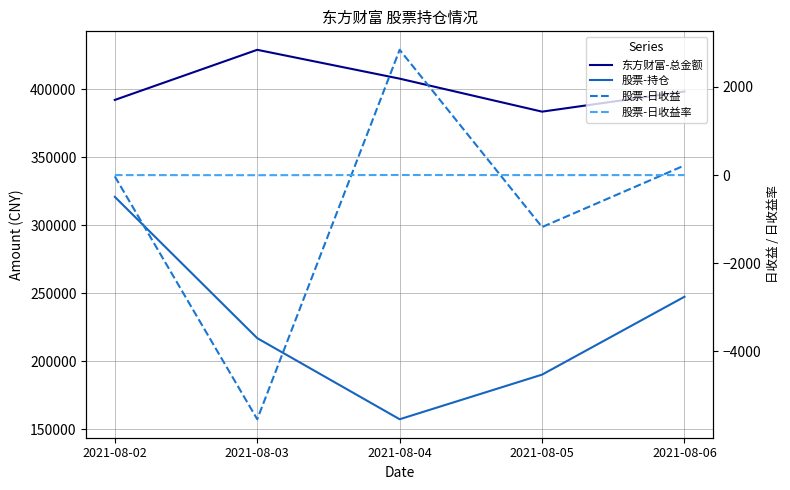

In 股票-日收益, how many points are higher than both neighbors (excluding endpoints)?

1